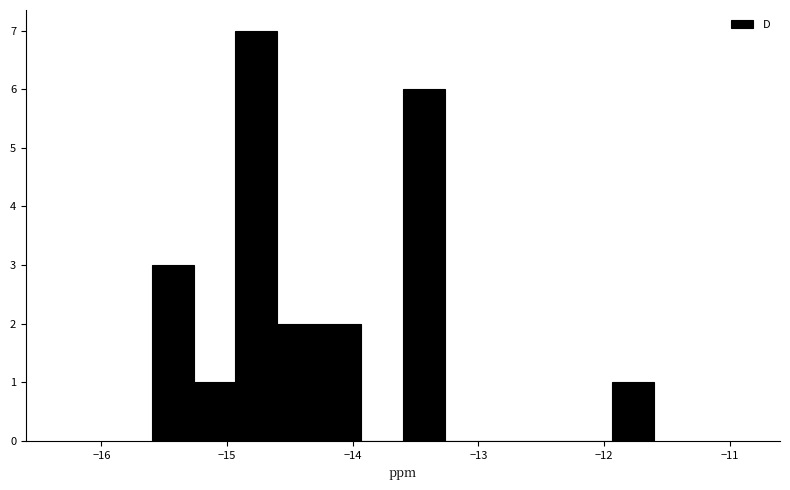

Around what value on the x-axis is the tallest bar? Give the approximate position of its centre, as read against the axis.

-14.8